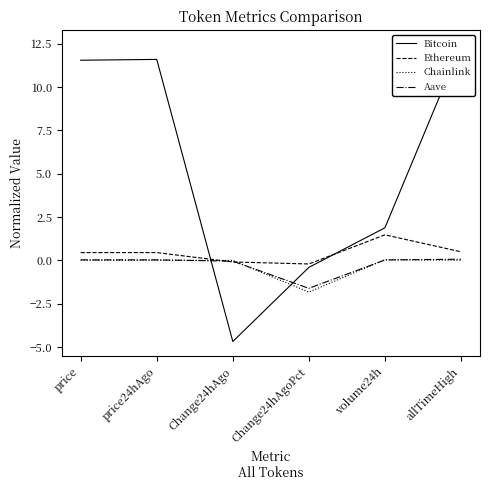

Is it true that Aave equals -0.0 at Change24hAgo?

True